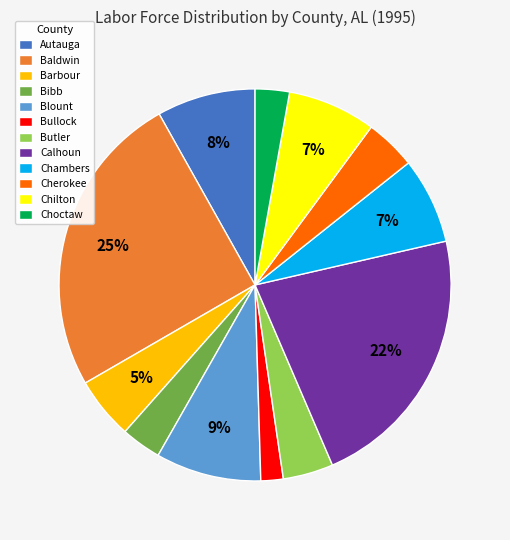

Between Bibb and Autauga, which is larger?

Autauga